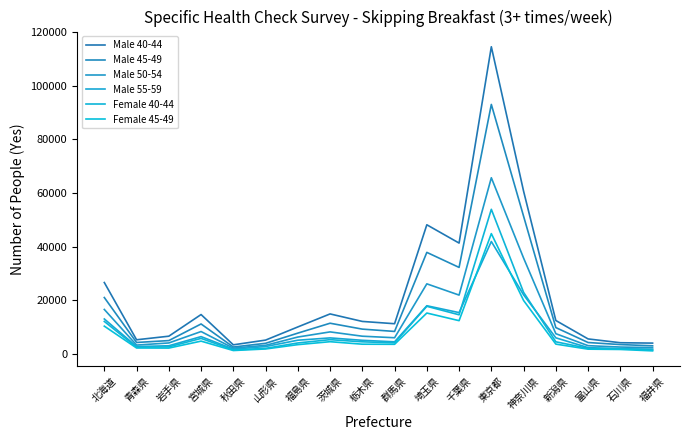

What is the value of the Male 50-54 point at the 13th from the left?

65744